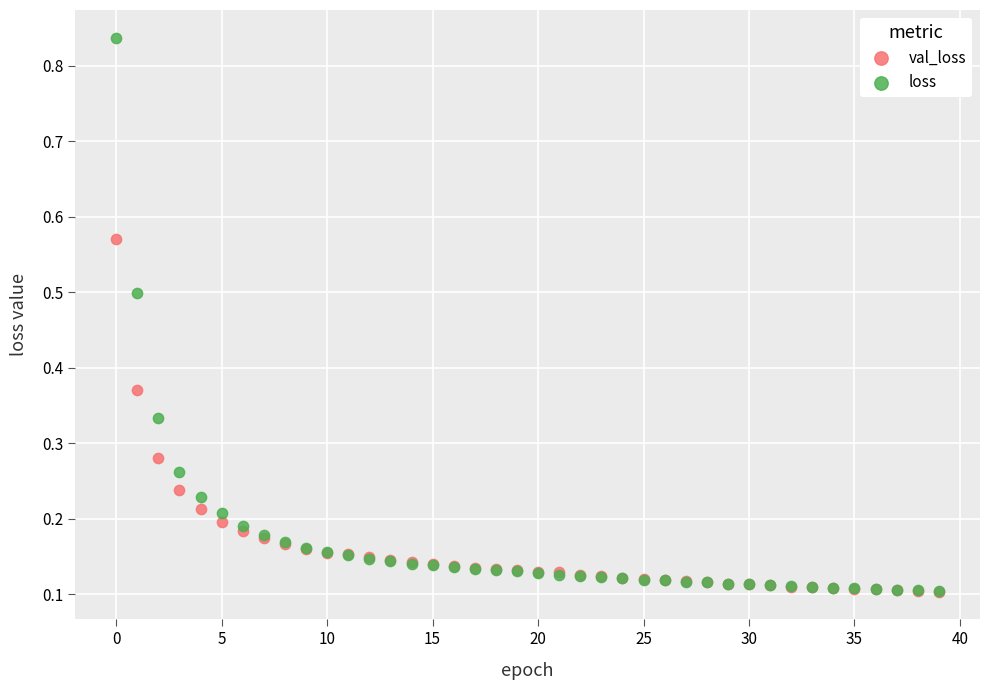

Which series contains the highest Y value?

loss